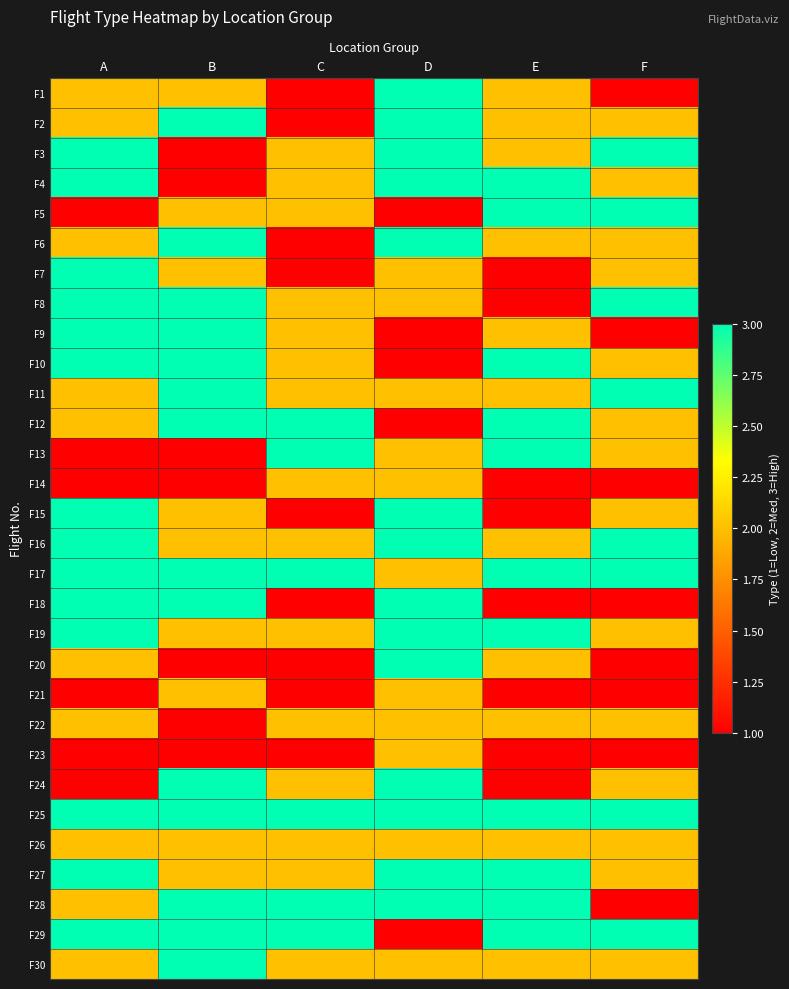

Between B and C, which series saw the biggest shift?

F2